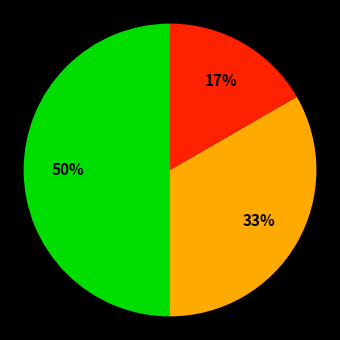

To the nearest percent, what is the average slice percentage?

33%